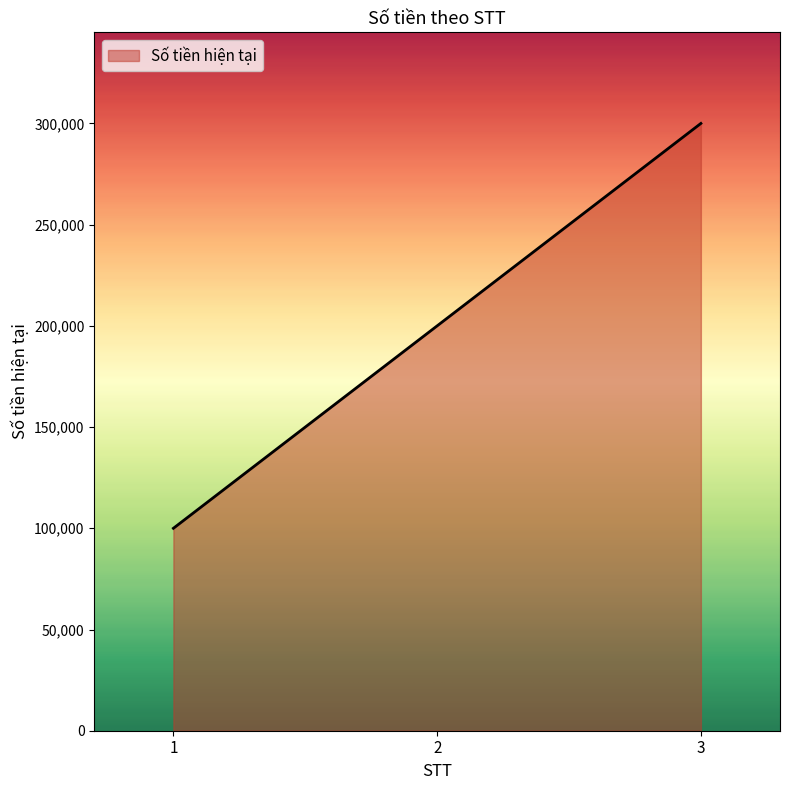

Rank the categories by value from highest to lowest.

3, 2, 1